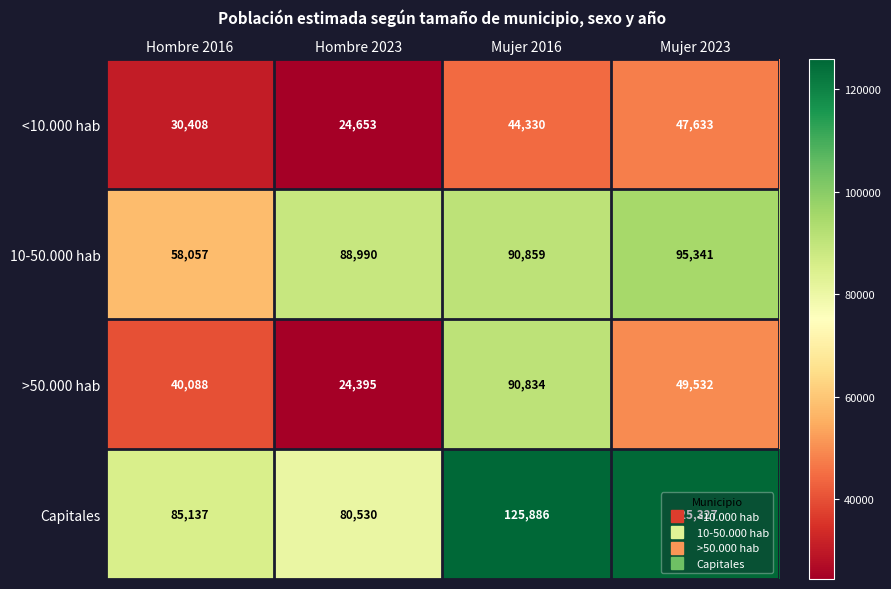

Which series changed the most between Mujer 2016 and Mujer 2023?

>50.000 hab